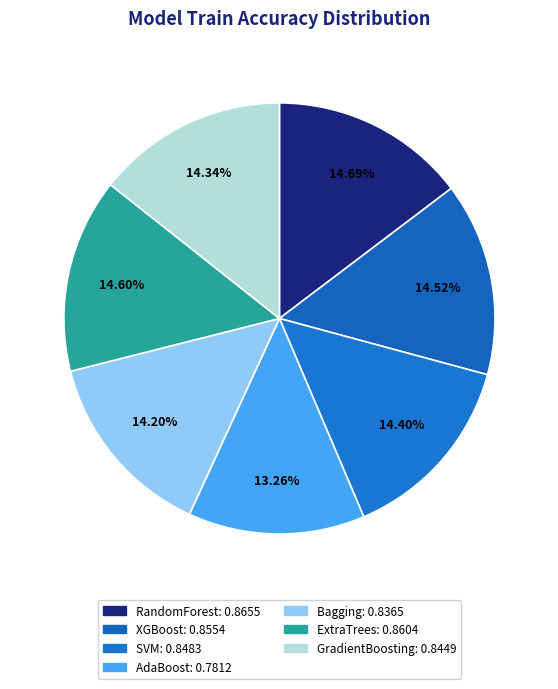

To the nearest percent, what is the combined percentage of AdaBoost and SVM?

28%